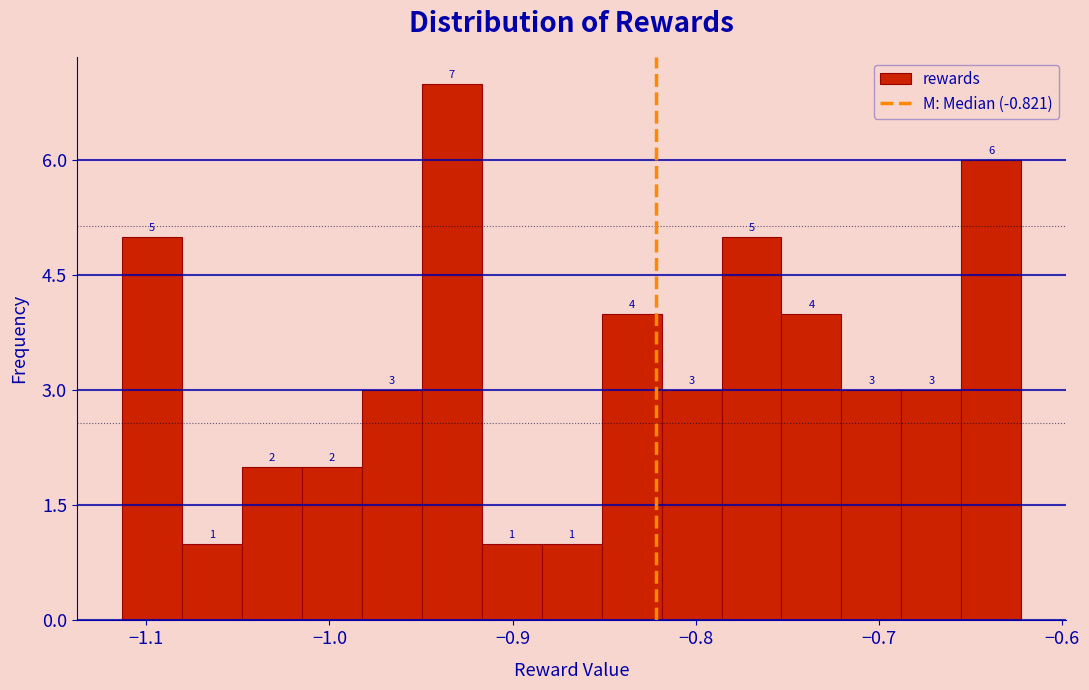

Around what value on the x-axis is the tallest bar? Give the approximate position of its centre, as read against the axis.

-0.93